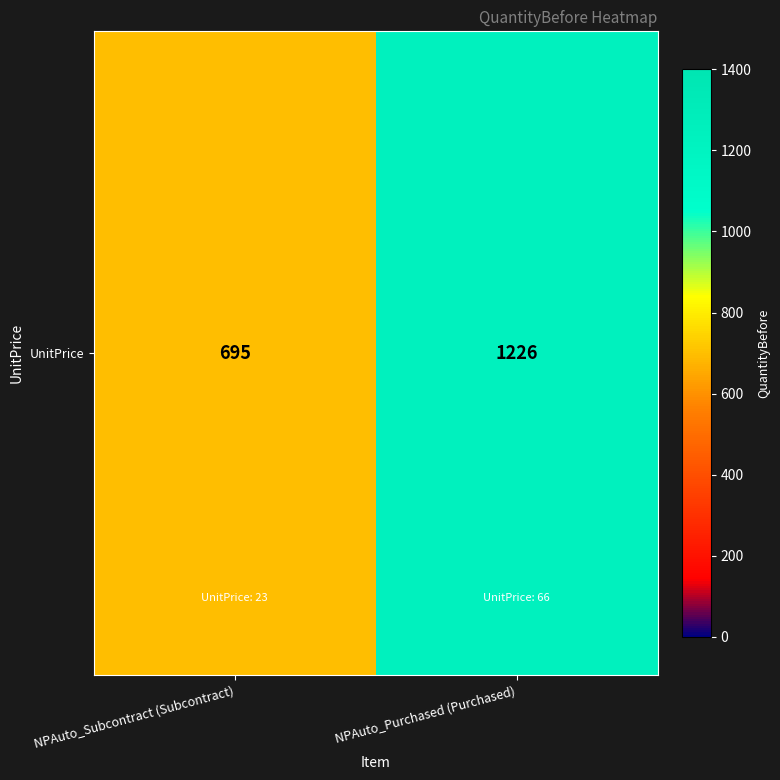

What is the greatest value displayed?

1226